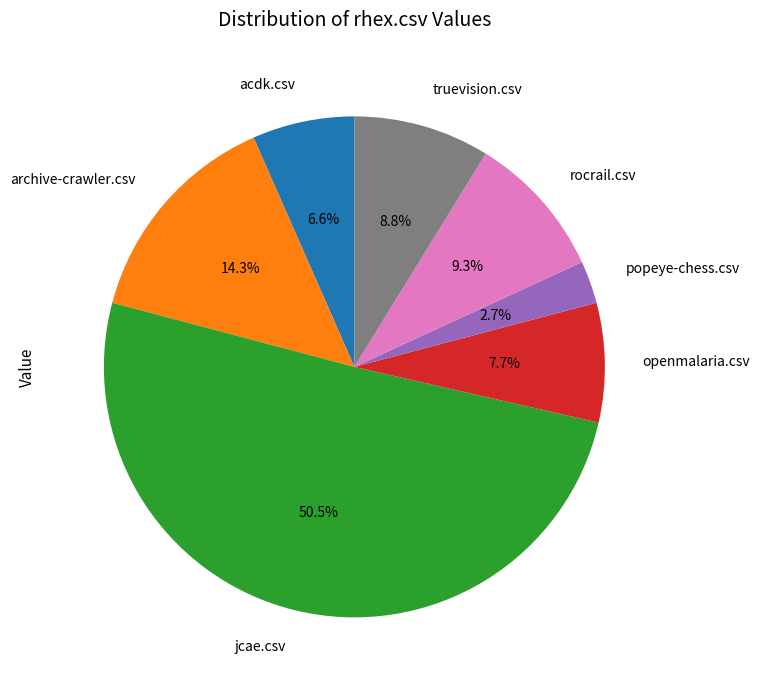

What percentage do archive-crawler.csv and popeye-chess.csv together represent?

17.0%